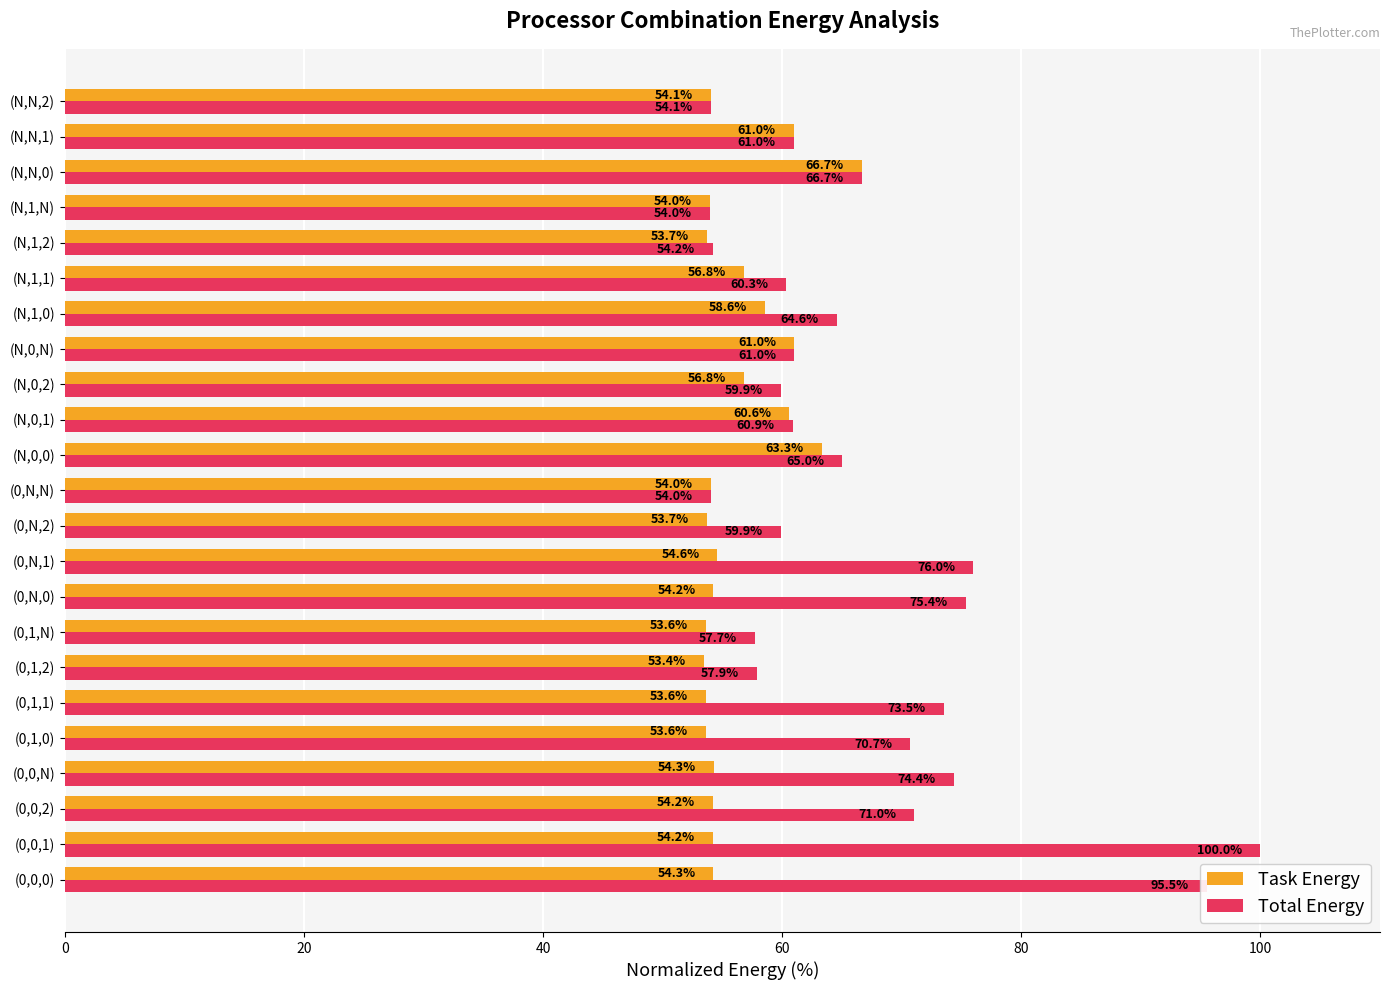

What is the total value across all series at (N,1,2)?

107.9